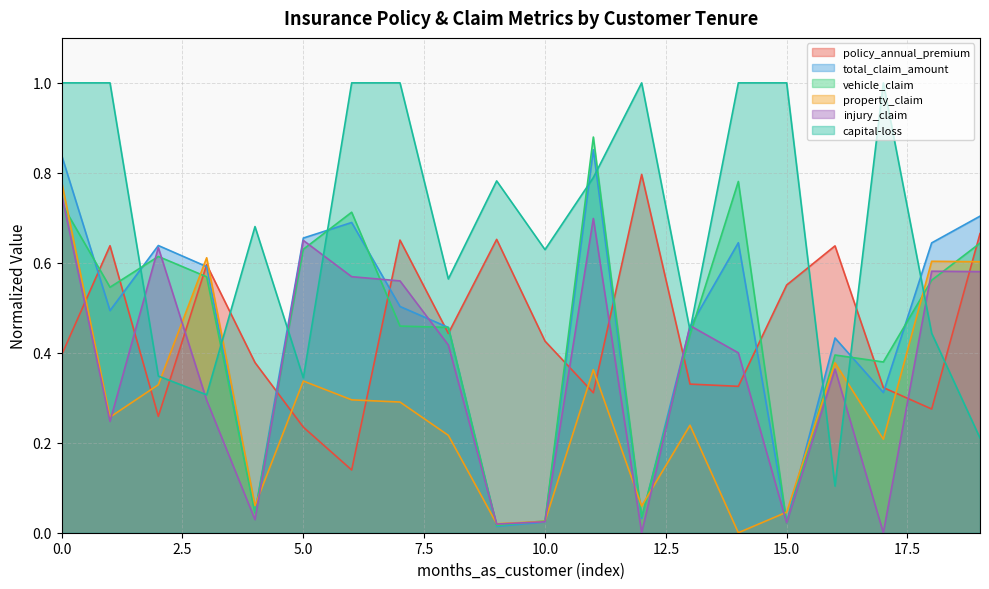

Reading left to right, transcribe all the data shown in this chart.

policy_annual_premium: 0.4	0.6	0.3	0.6	0.4	0.2	0.1	0.7	0.4	0.7	0.4	0.3	0.8	0.3	0.3	0.6	0.6	0.3	0.3	0.7
total_claim_amount: 0.8	0.5	0.6	0.6	0.0	0.7	0.7	0.5	0.5	0.0	0.0	0.9	0.0	0.5	0.6	0.0	0.4	0.3	0.6	0.7
vehicle_claim: 0.7	0.5	0.6	0.6	0.0	0.6	0.7	0.5	0.5	0.0	0.0	0.9	0.0	0.4	0.8	0.0	0.4	0.4	0.6	0.6
property_claim: 0.8	0.3	0.3	0.6	0.1	0.3	0.3	0.3	0.2	0.0	0.0	0.4	0.1	0.2	0.0	0.0	0.4	0.2	0.6	0.6
injury_claim: 0.8	0.2	0.6	0.3	0.0	0.6	0.6	0.6	0.4	0.0	0.0	0.7	0.0	0.5	0.4	0.0	0.4	0.0	0.6	0.6
capital-loss: 1.0	1.0	0.3	0.3	0.7	0.3	1.0	1.0	0.6	0.8	0.6	0.8	1.0	0.4	1.0	1.0	0.1	1.0	0.4	0.2